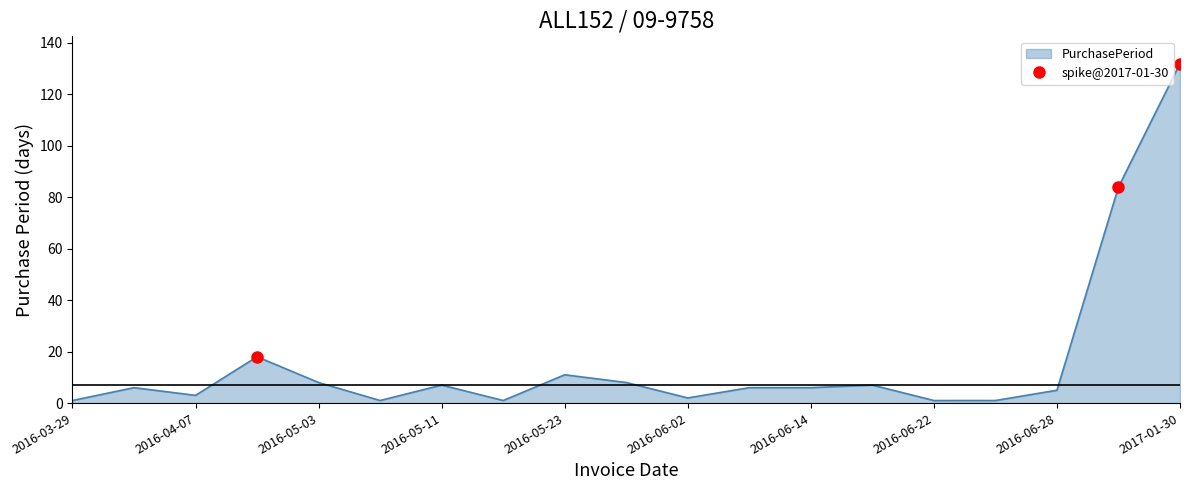

Where is the first local maximum?

2016-04-04